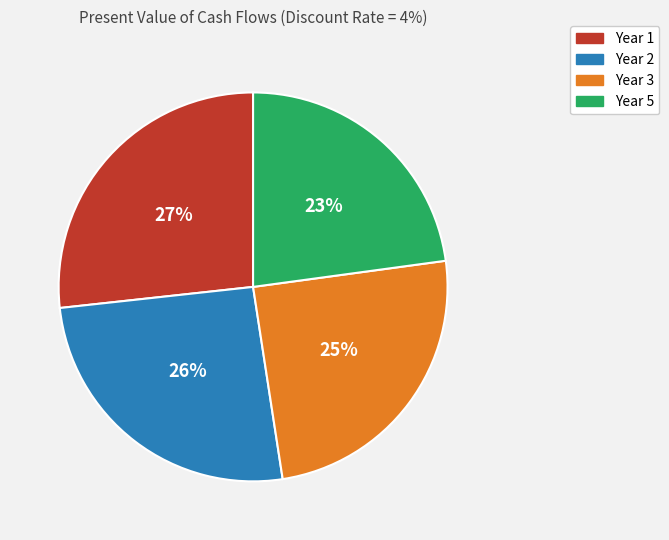

Which has a higher value, Year 3 or Year 1?

Year 1